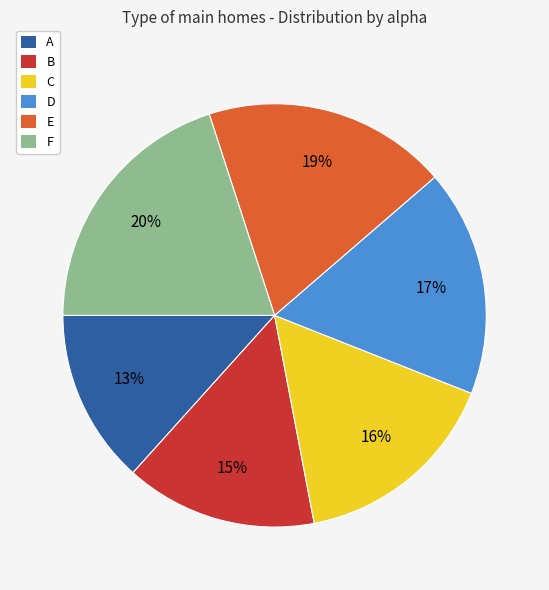

Combined, do A and B account for over 50%?

No